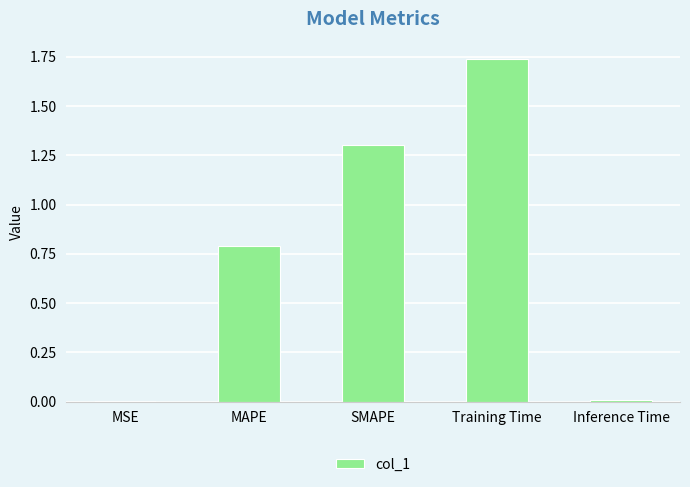

What is the change in value from MAPE to SMAPE?

+0.5